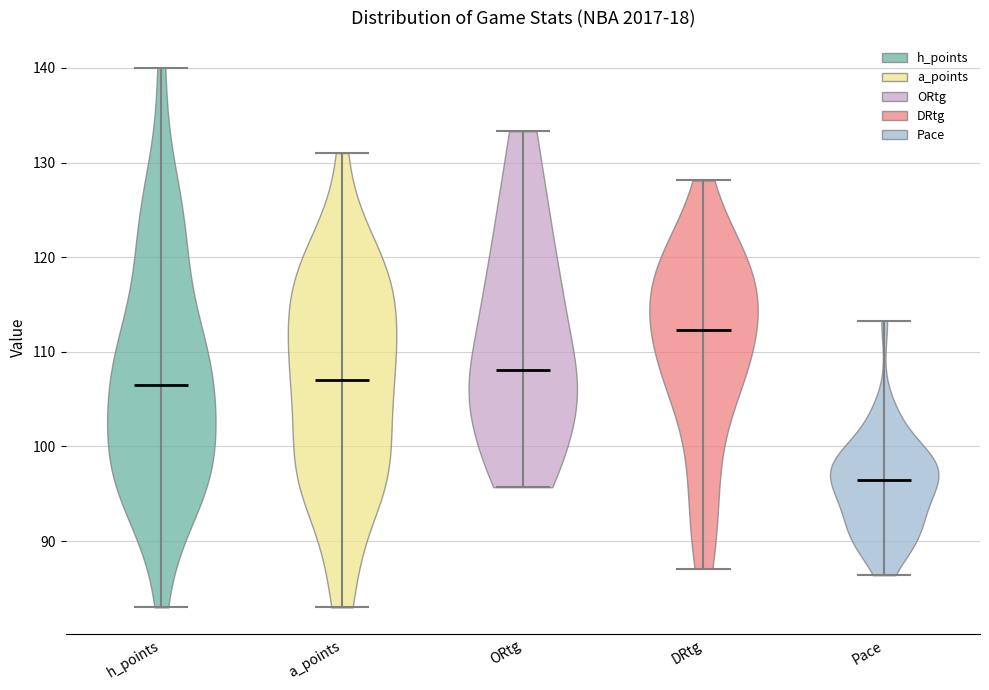

Which violin has the lowest median line?

Pace